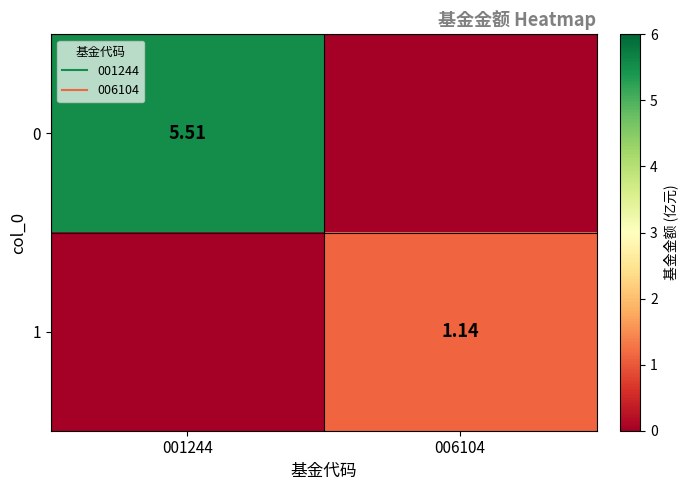

What is the total value across all series at 001244?

5.5